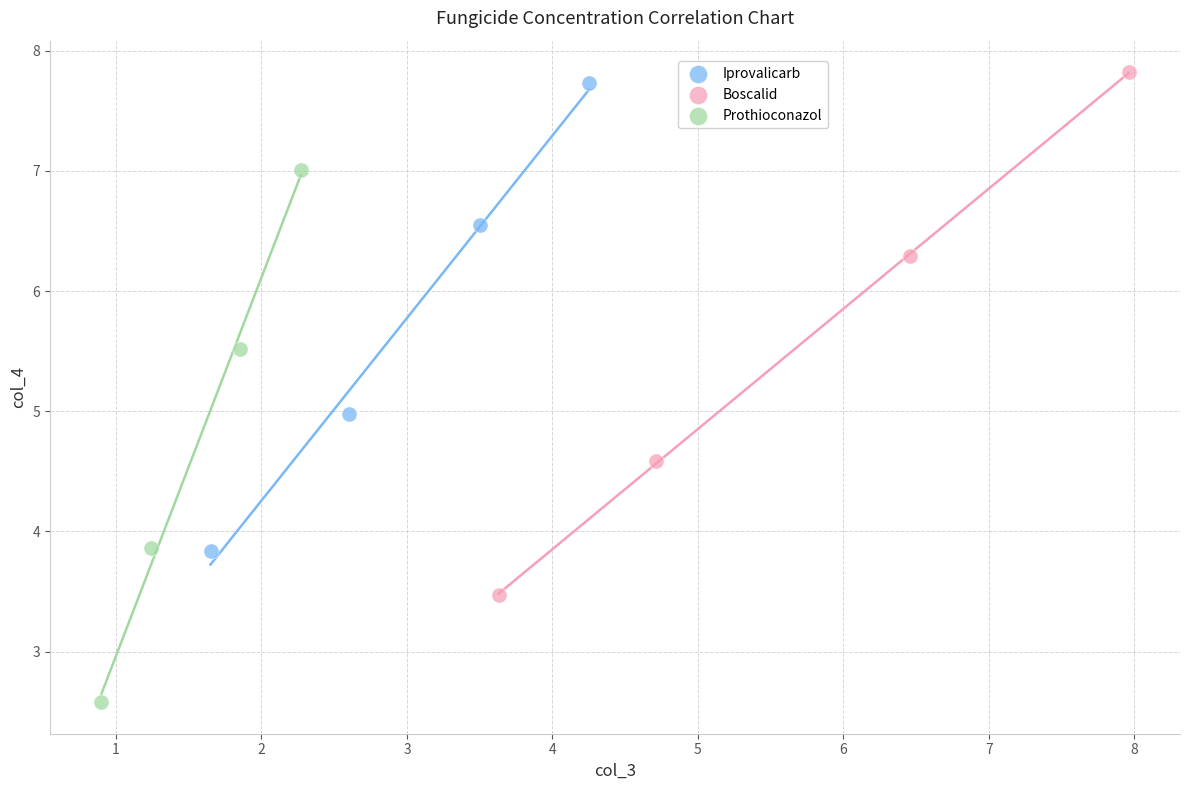

Which series contains the lowest Y value?

Prothioconazol